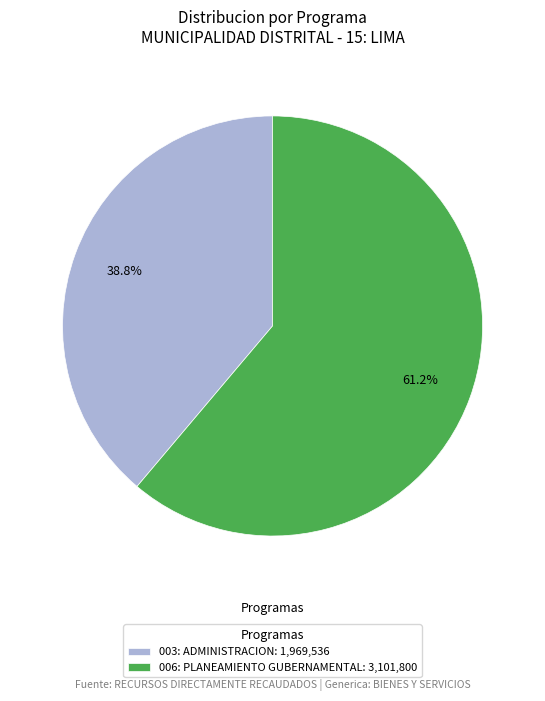

How many segments does this pie chart have?

2